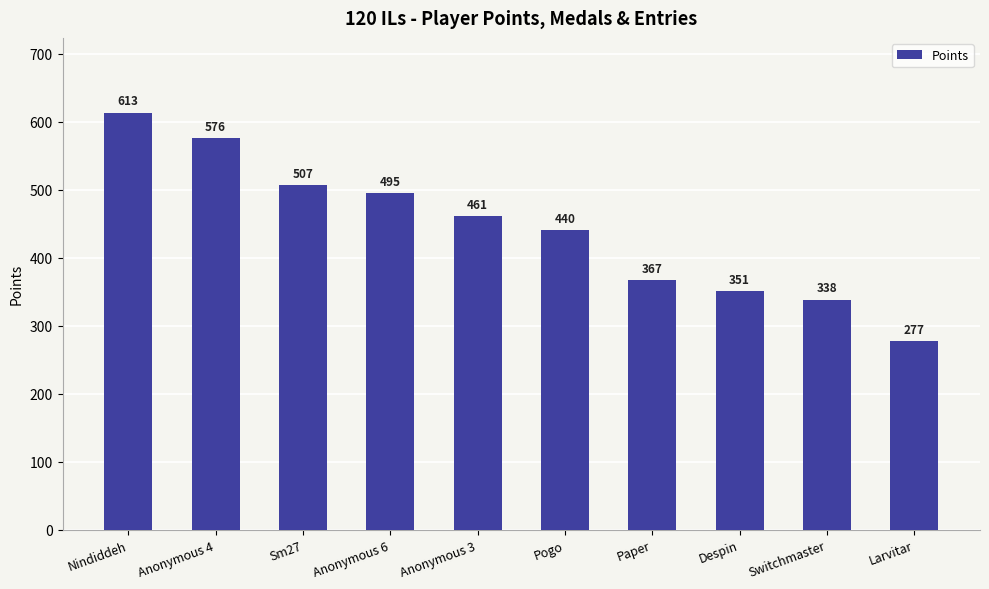

Reading left to right, transcribe all the data shown in this chart.

Nindiddeh=613	Anonymous 4=576	Sm27=507	Anonymous 6=495	Anonymous 3=461	Pogo=440	Paper=367	Despin=351	Switchmaster=338	Larvitar=277